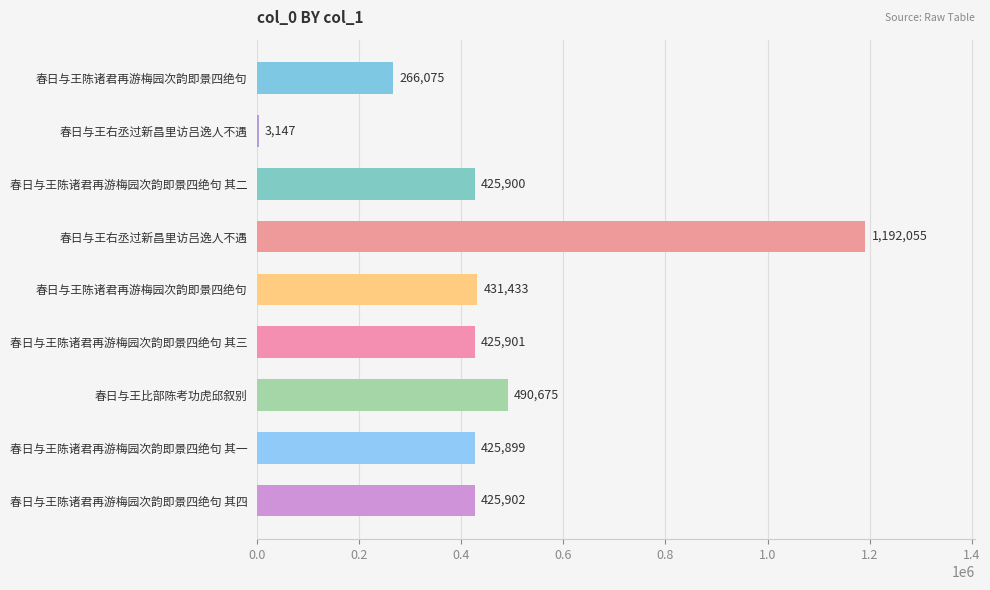

Are the bars grouped side by side (vs. stacked)?

No